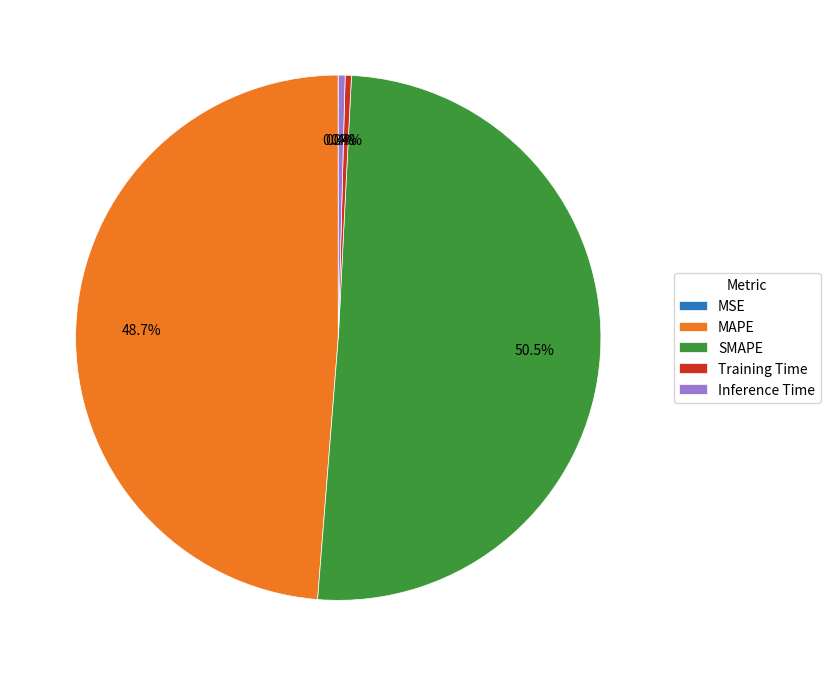

Which has a higher value, SMAPE or Inference Time?

SMAPE